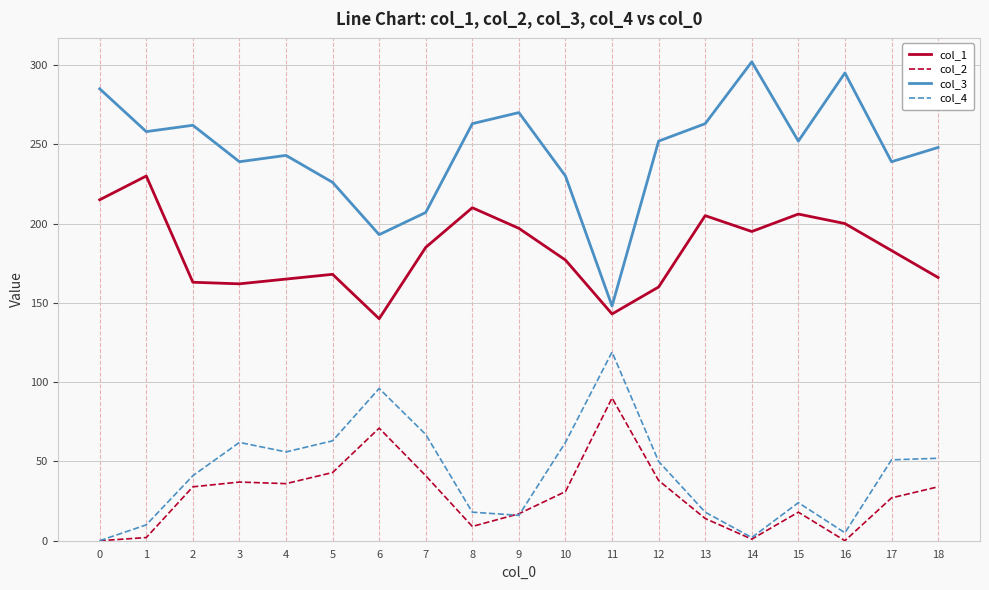

List the series in order of their peak value, lowest first.

col_2, col_4, col_1, col_3